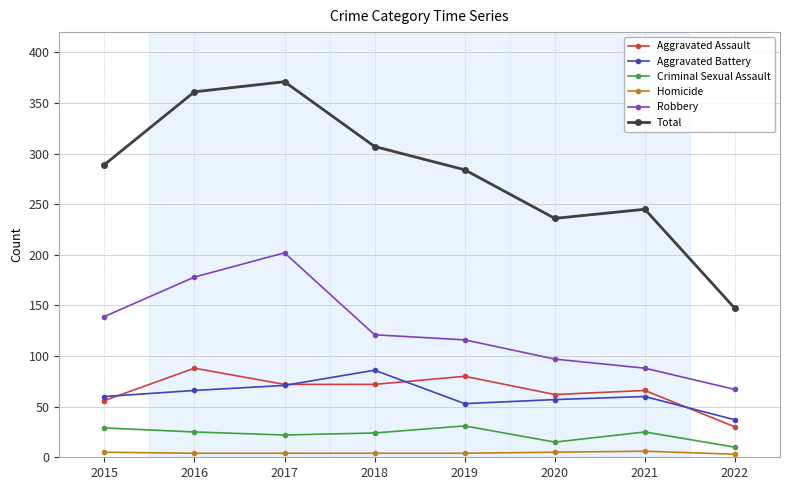

What is the difference between the second highest and minimum values in the Robbery series?

111